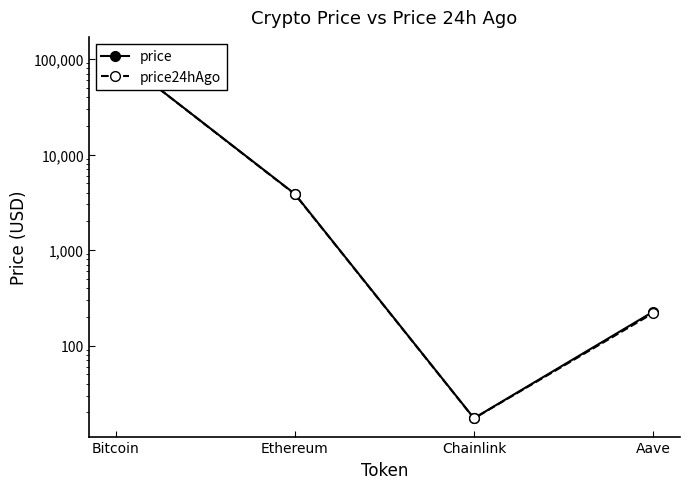

Count the number of data series in this chart.

2